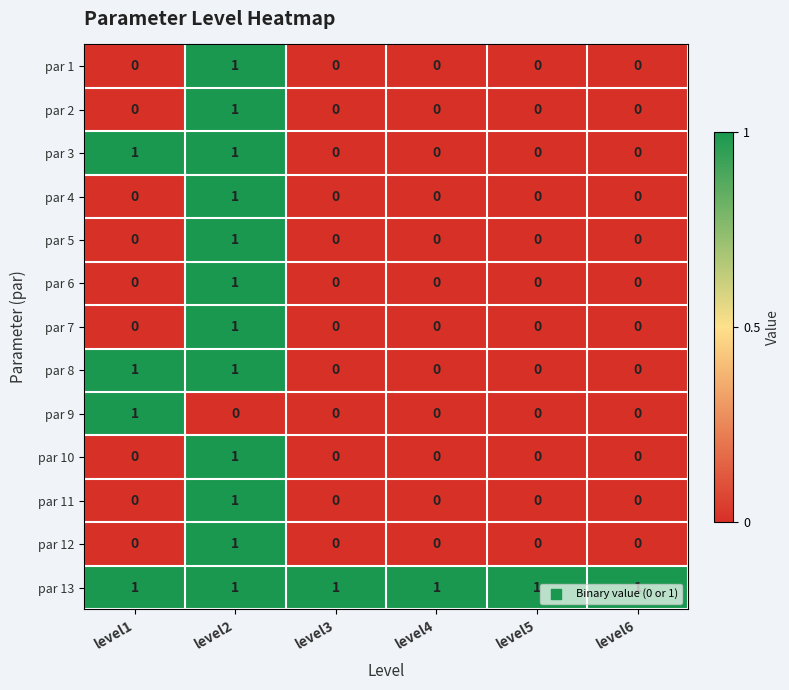

Count the number of data series in this chart.

13